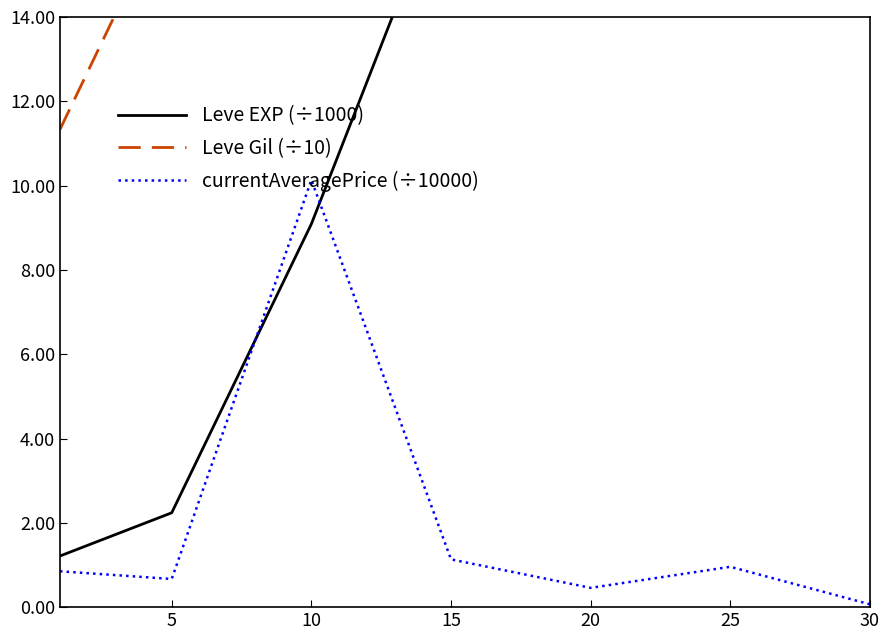

How many distinct data groups are displayed?

3